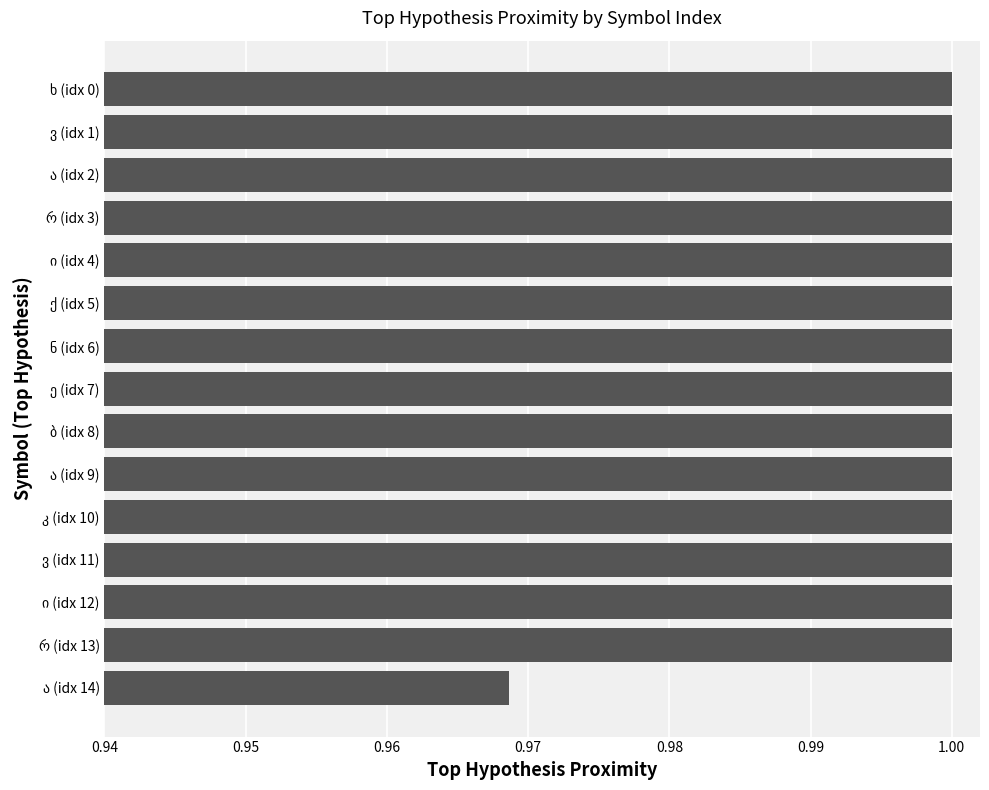

How many distinct data groups are displayed?

1